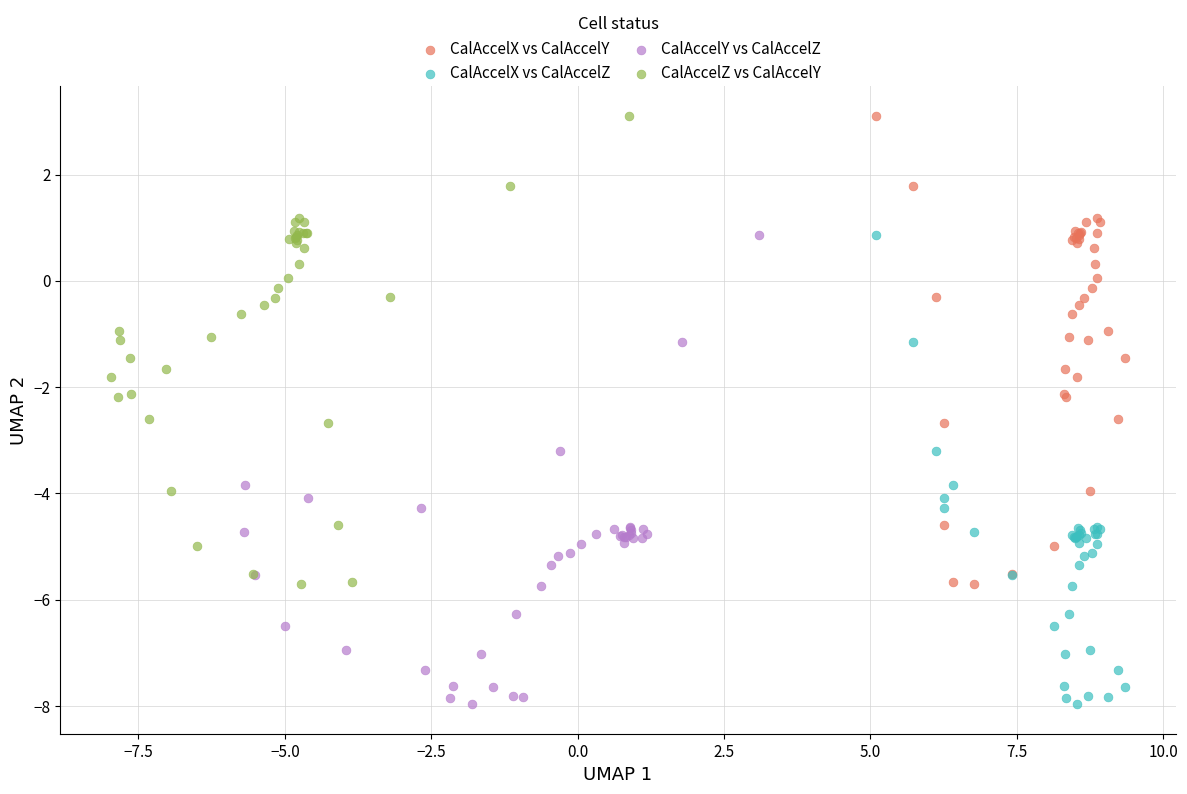

What are all the series names shown in the legend?

CalAccelX vs CalAccelY, CalAccelX vs CalAccelZ, CalAccelY vs CalAccelZ, CalAccelZ vs CalAccelY